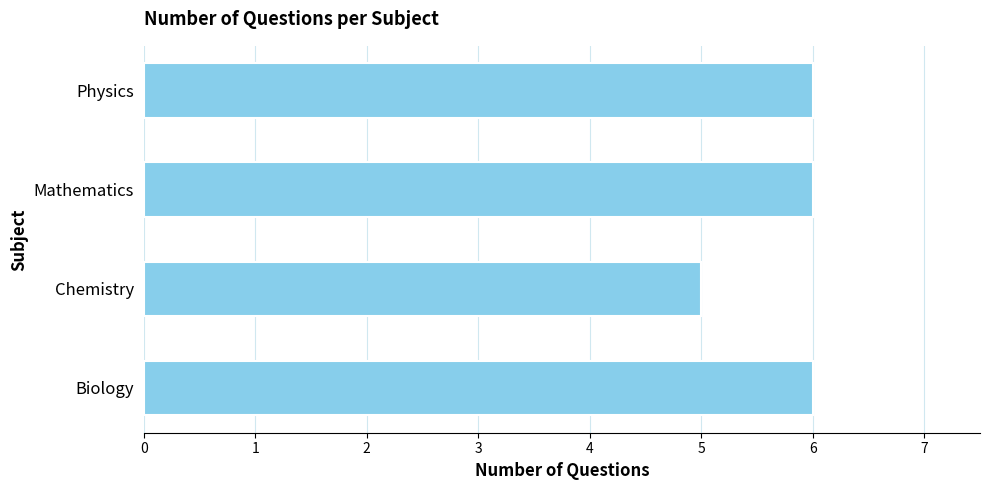

Reading top to bottom, transcribe all the data shown in this chart.

Physics=6	Mathematics=6	Chemistry=5	Biology=6